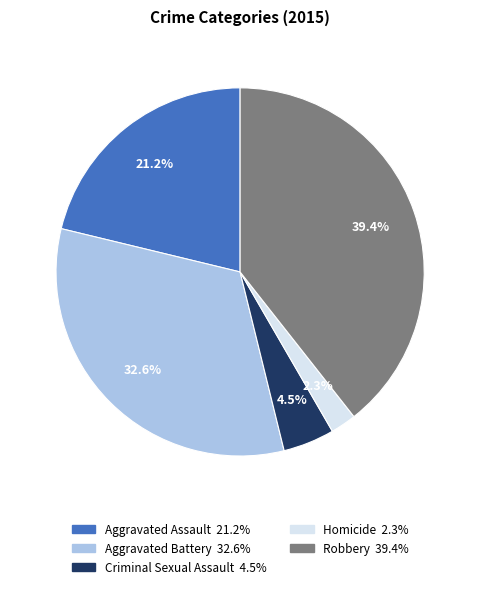

What percentage is the Robbery slice, to the nearest percent?

39%